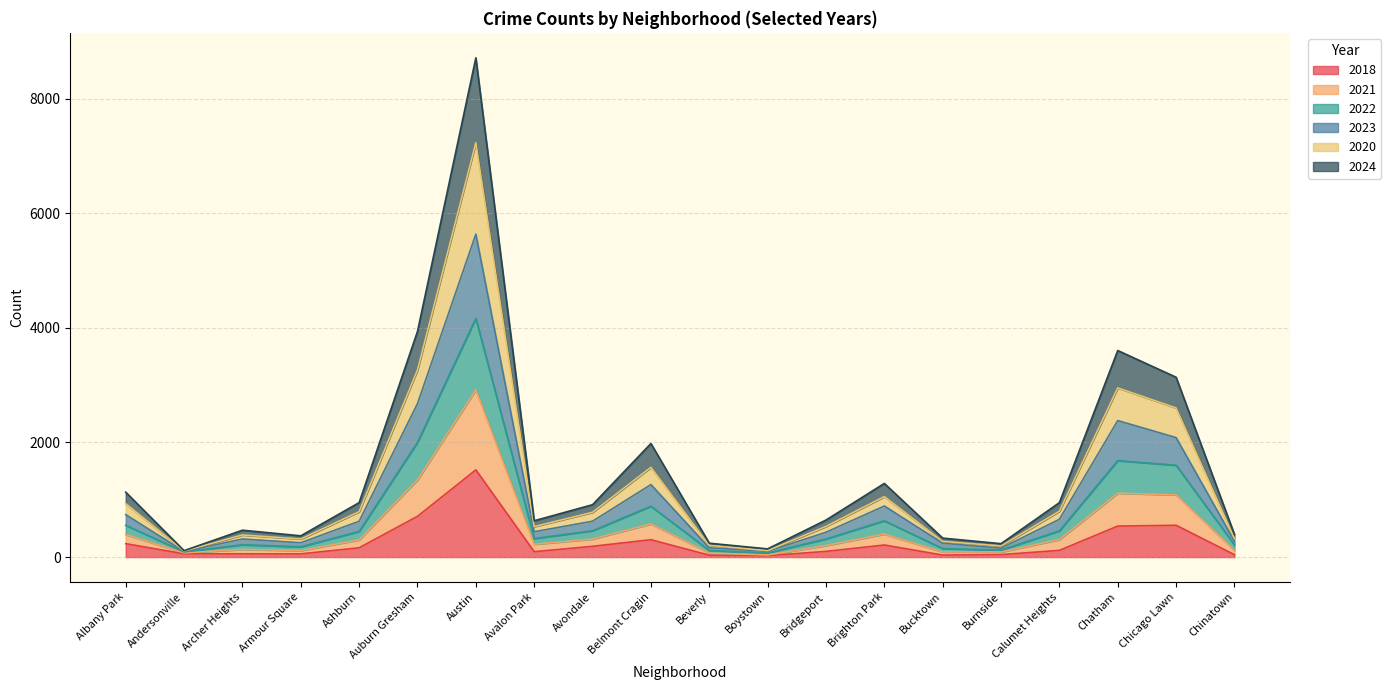

The value of 2018 at Chicago Lawn is 555. True or false?

True